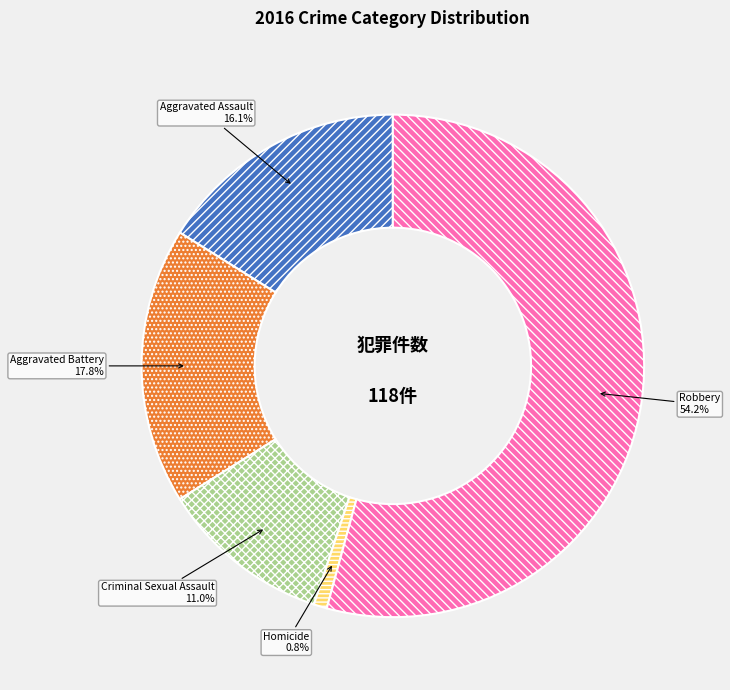

What is the majority slice?

Robbery